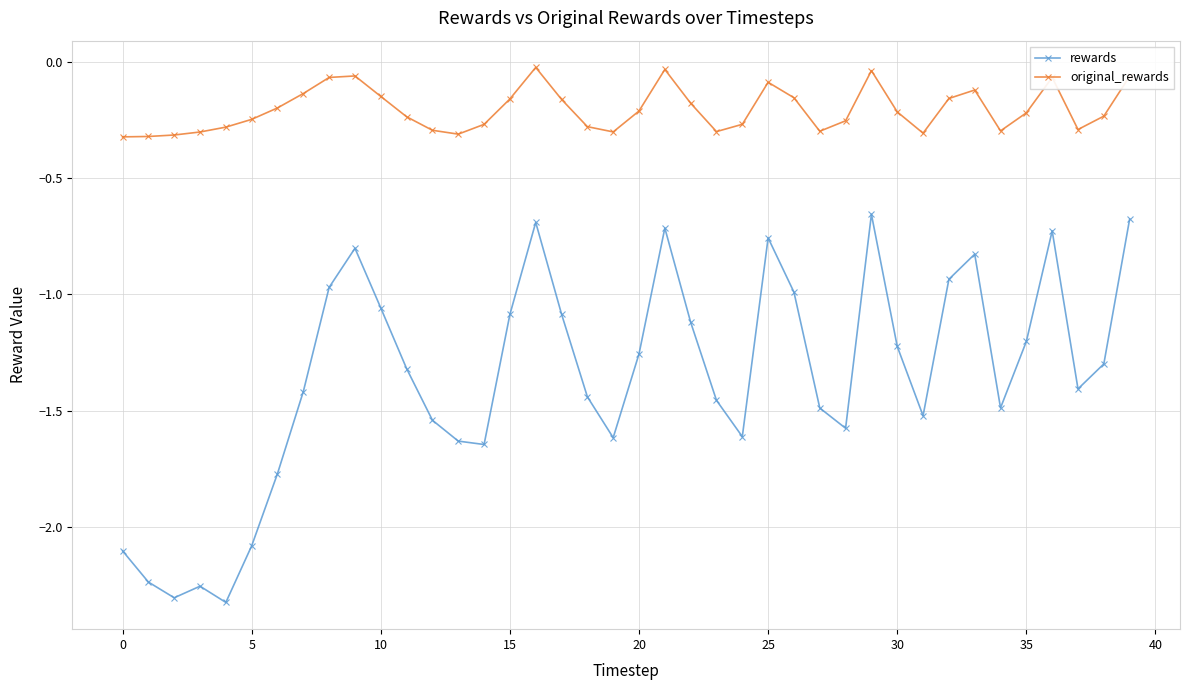

Rank the series by their average value, from lowest to highest.

rewards, original_rewards